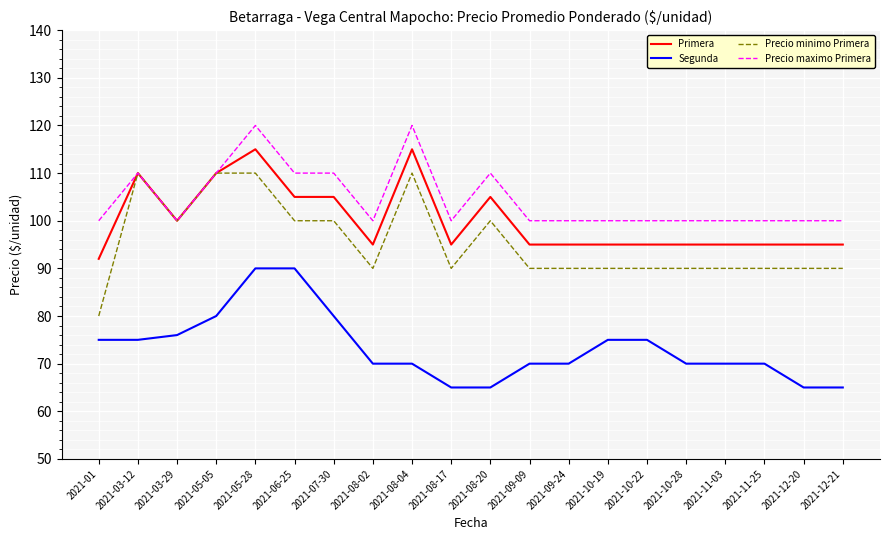

The Precio minimo Primera series shows 137 at 2021-08-17. True or false?

False